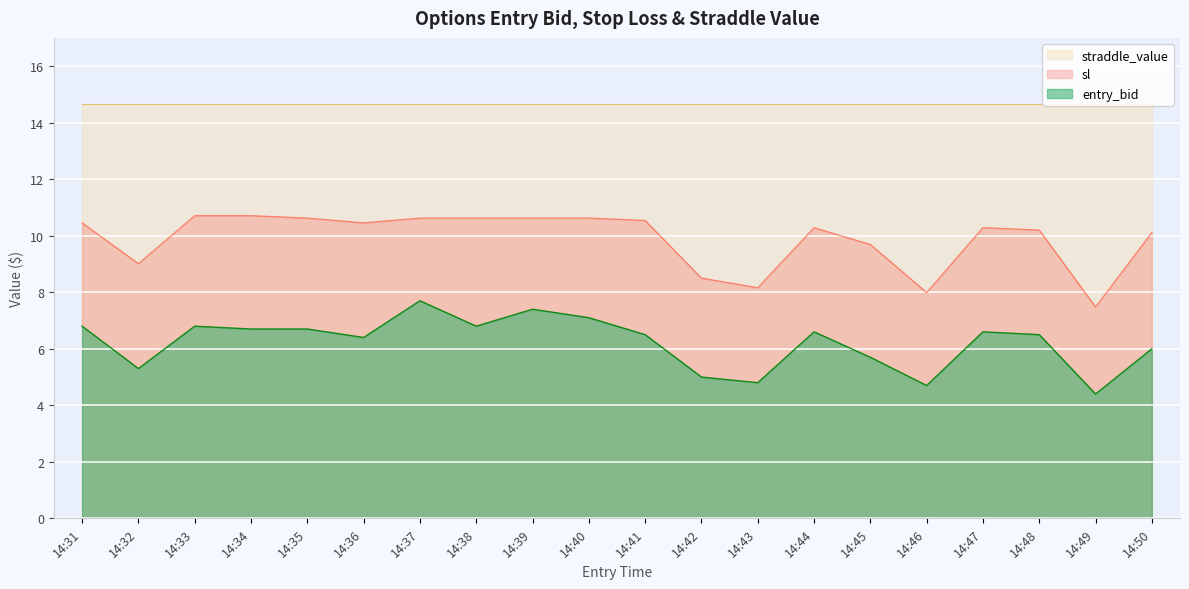

How many series are shown in this chart?

3